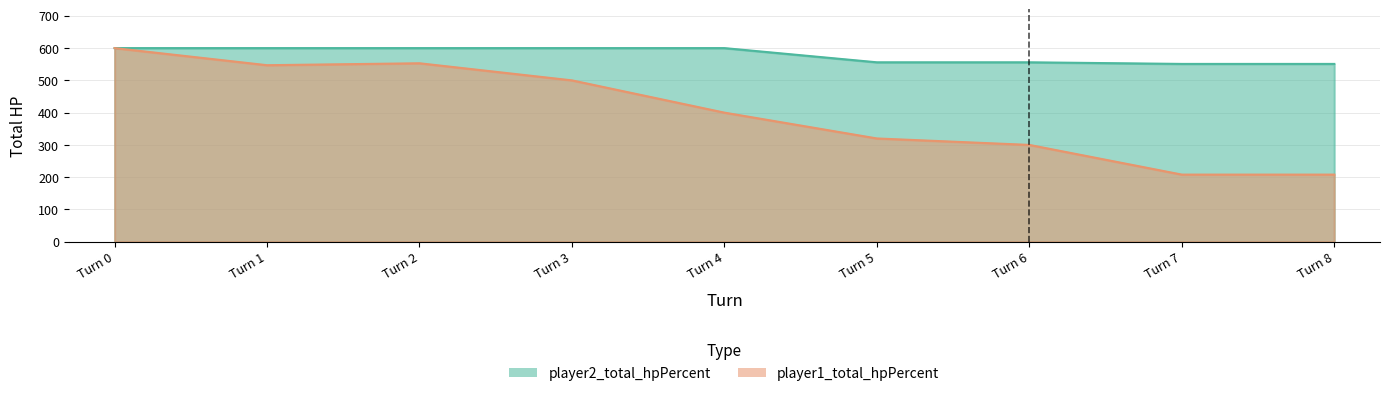

What is the value of the player2_total_hpPercent point at the 3rd from the left?

600